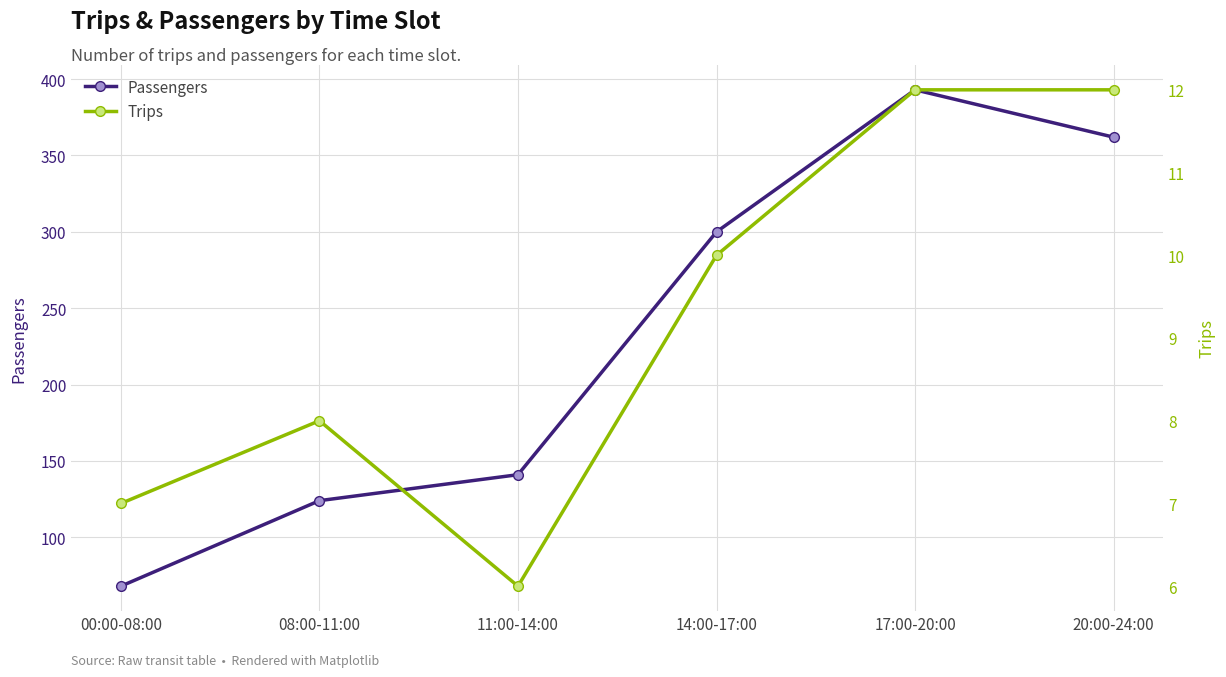

What is the average value of the Trips series?

9